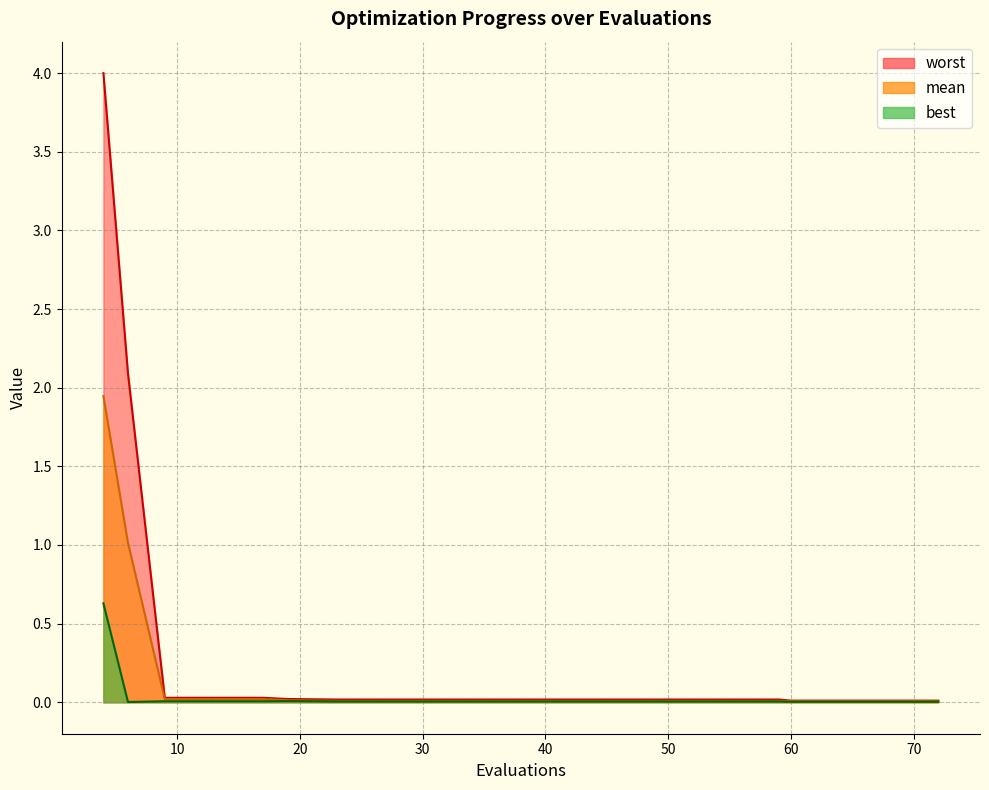

True or false: best and worst cross at least once.

False